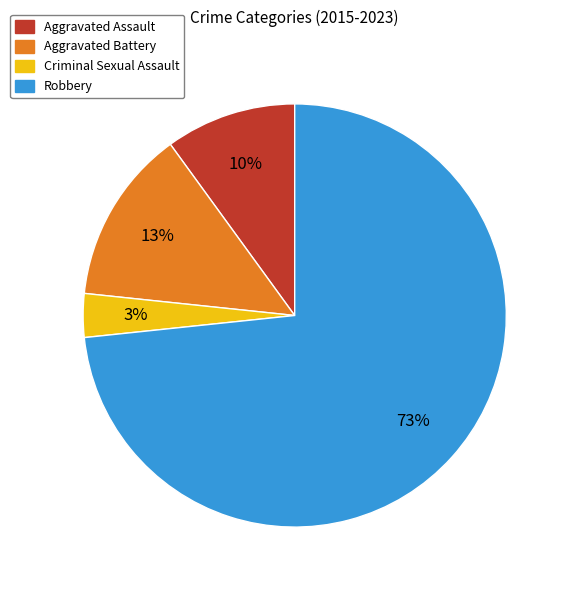

Combined, do Criminal Sexual Assault and Aggravated Battery account for over 50%?

No